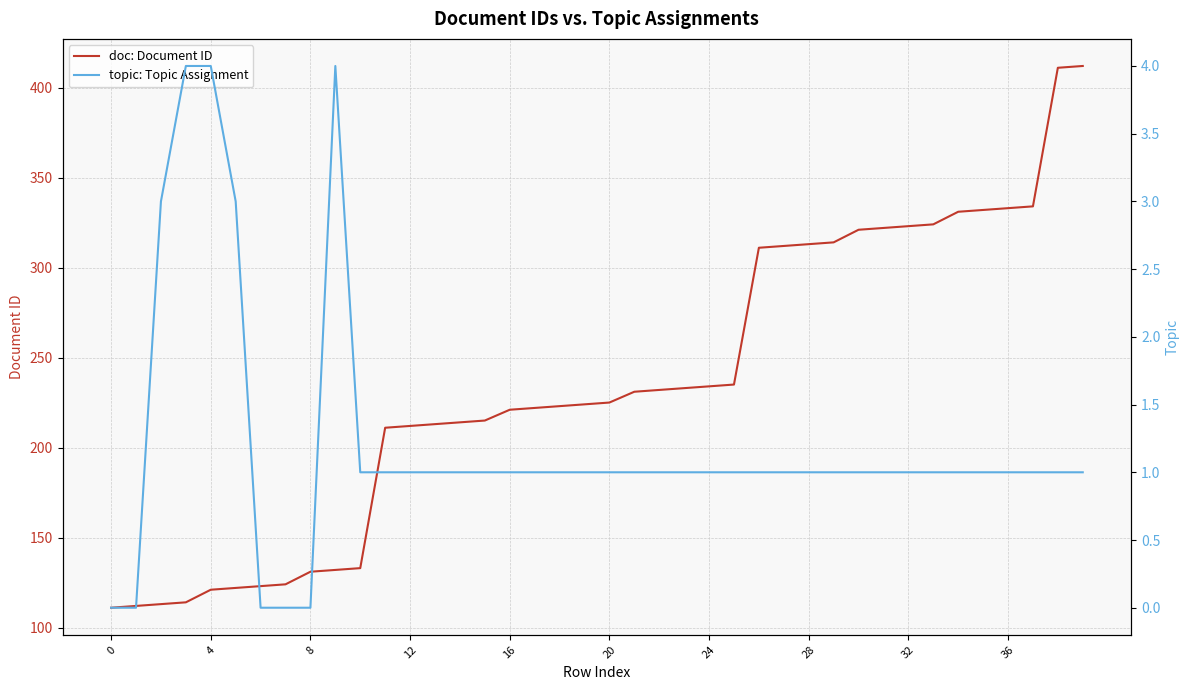

What are all the series names shown in the legend?

doc: Document ID, topic: Topic Assignment